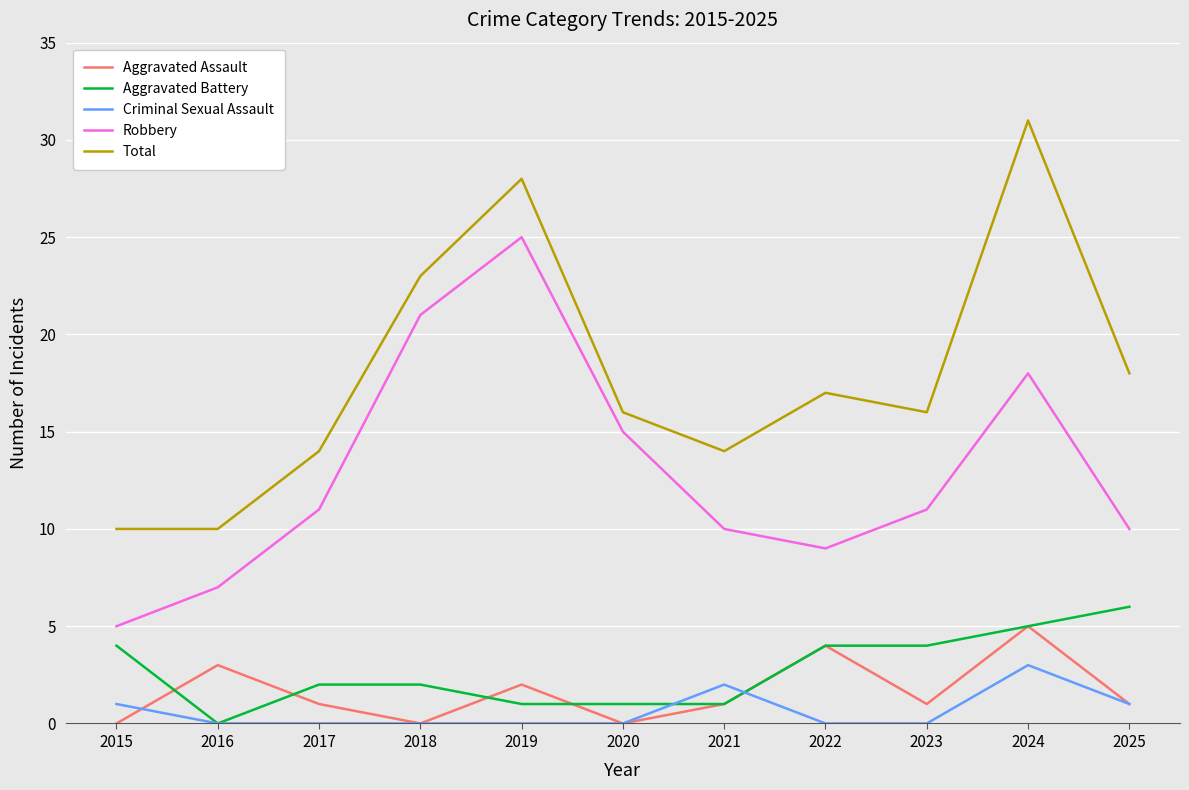

True or false: Total and Aggravated Assault intersect in this chart.

False